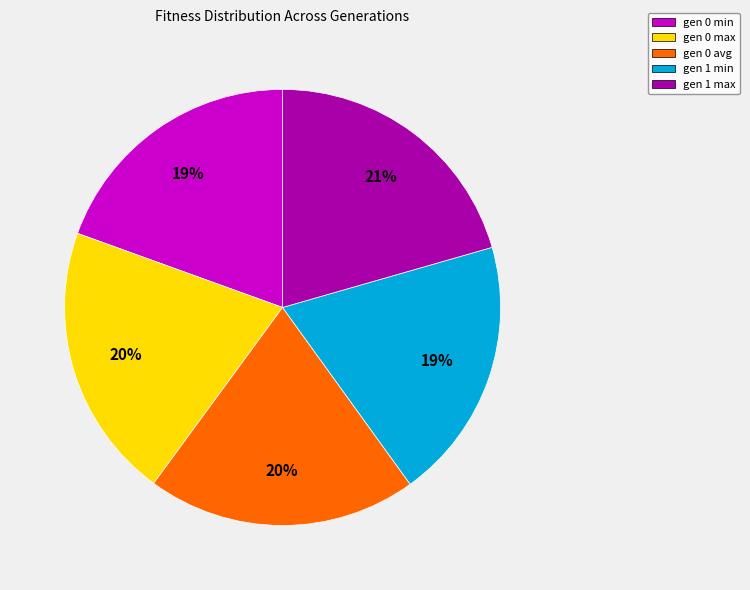

What percentage is the gen 0 min slice, to the nearest percent?

19%